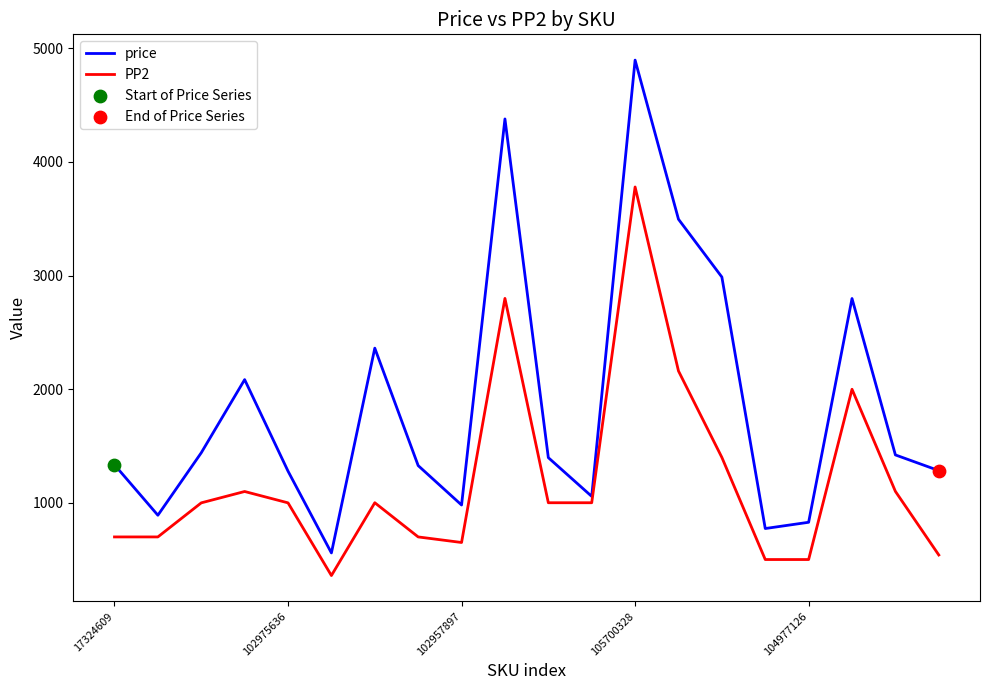

Which series has the widest spread of values?

price